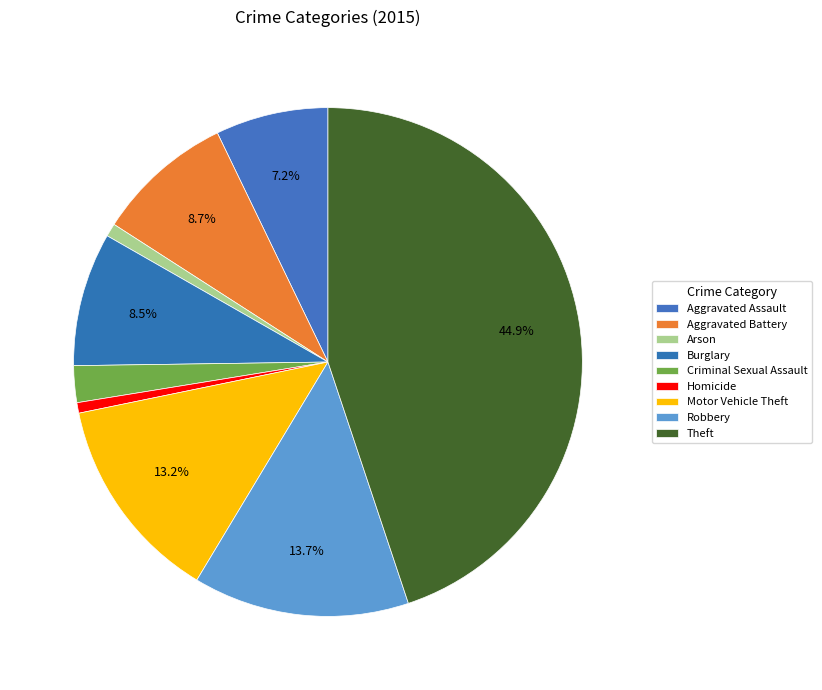

How many segments does this pie chart have?

9